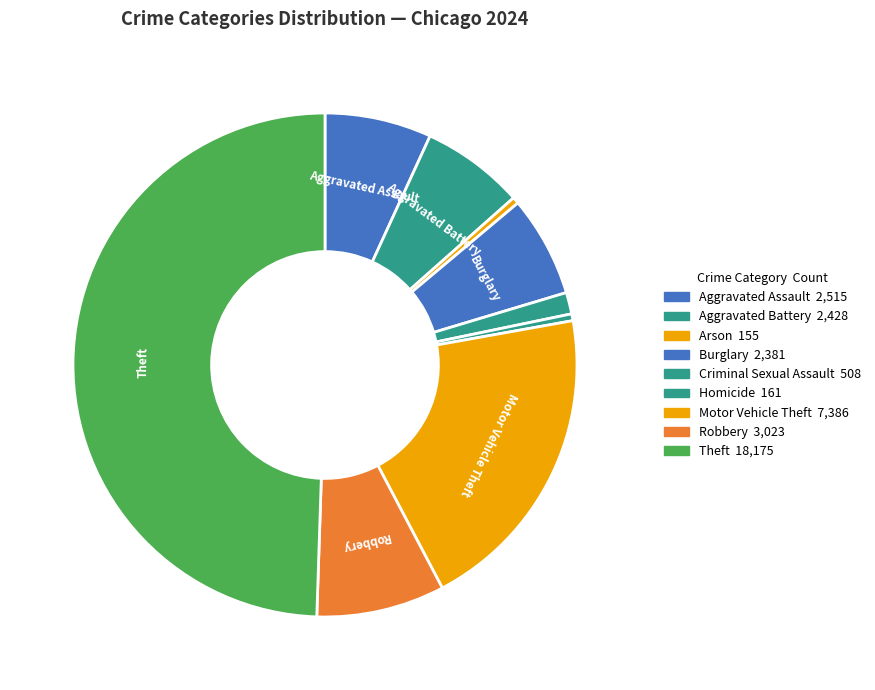

Rank the categories by value from lowest to highest.

Arson, Homicide, Criminal Sexual Assault, Burglary, Aggravated Battery, Aggravated Assault, Robbery, Motor Vehicle Theft, Theft